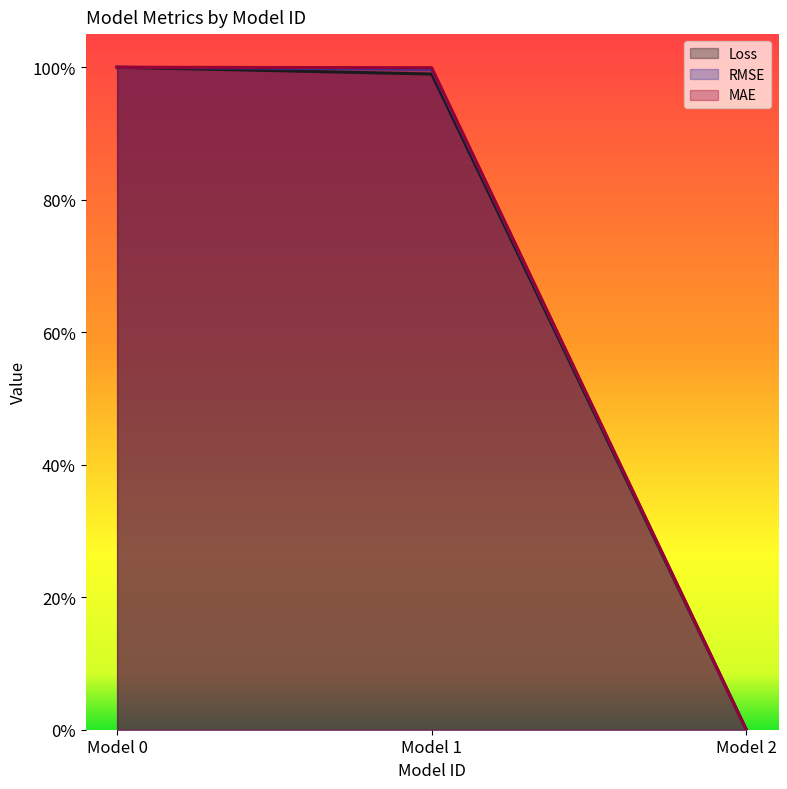

Which category has the lowest value in the MAE series?

Model 2